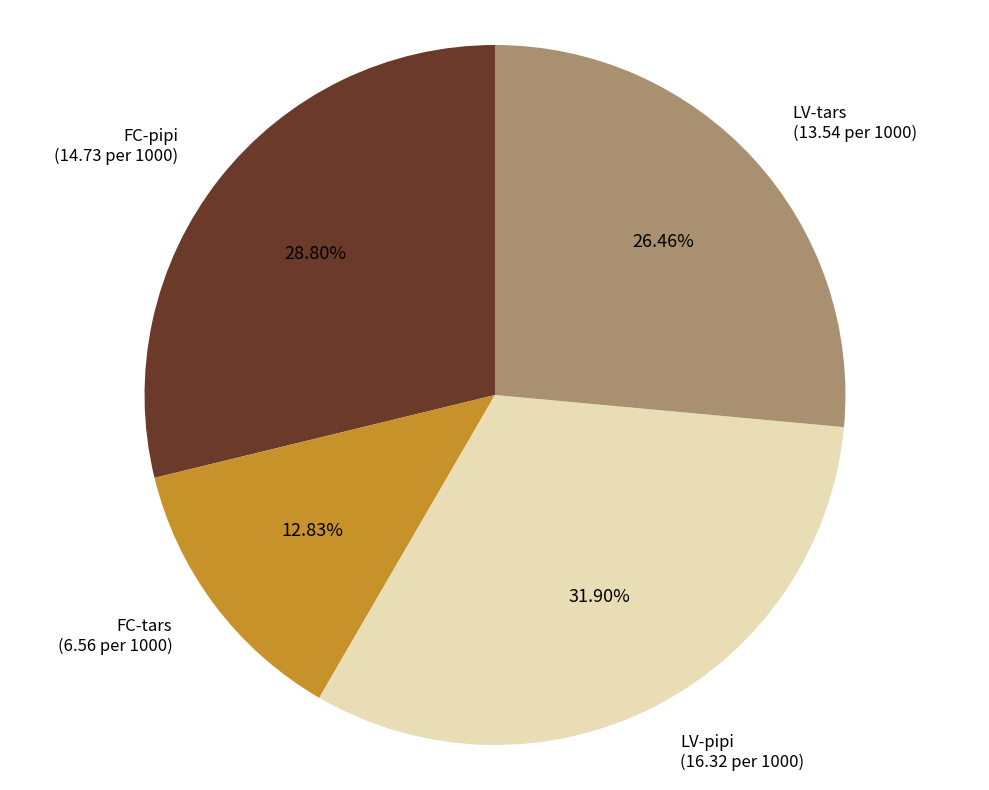

Is there any slice that represents more than half of the pie?

No